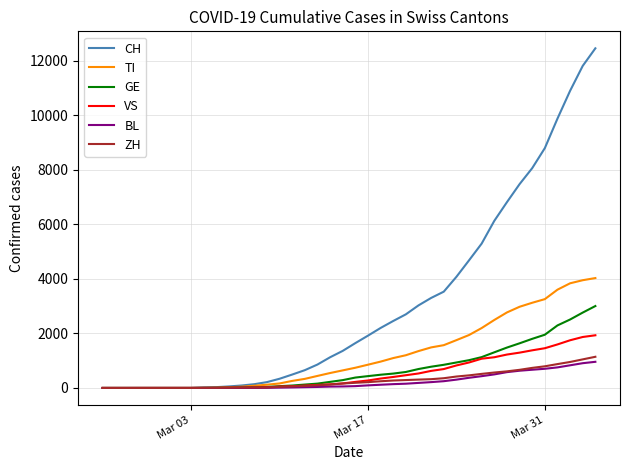

Which series has the largest range (max minus min)?

CH